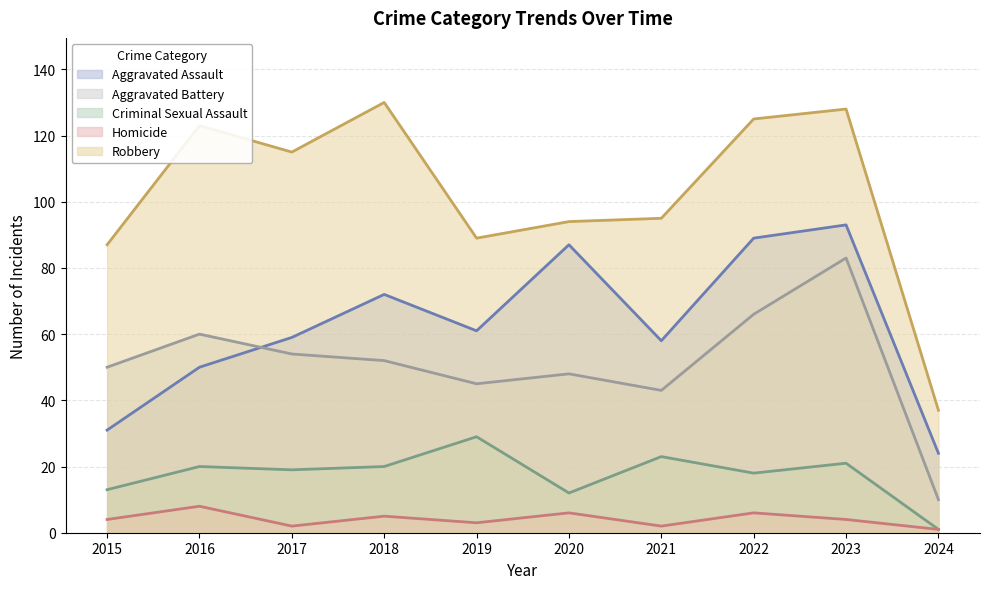

How many values in the Aggravated Battery series exceed 52?

4